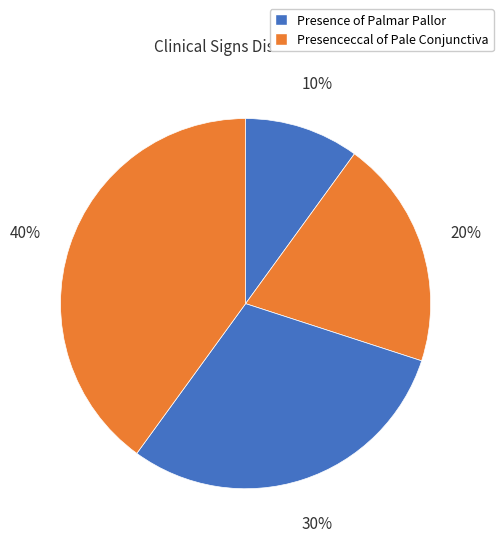

How many slices are in this pie chart?

4